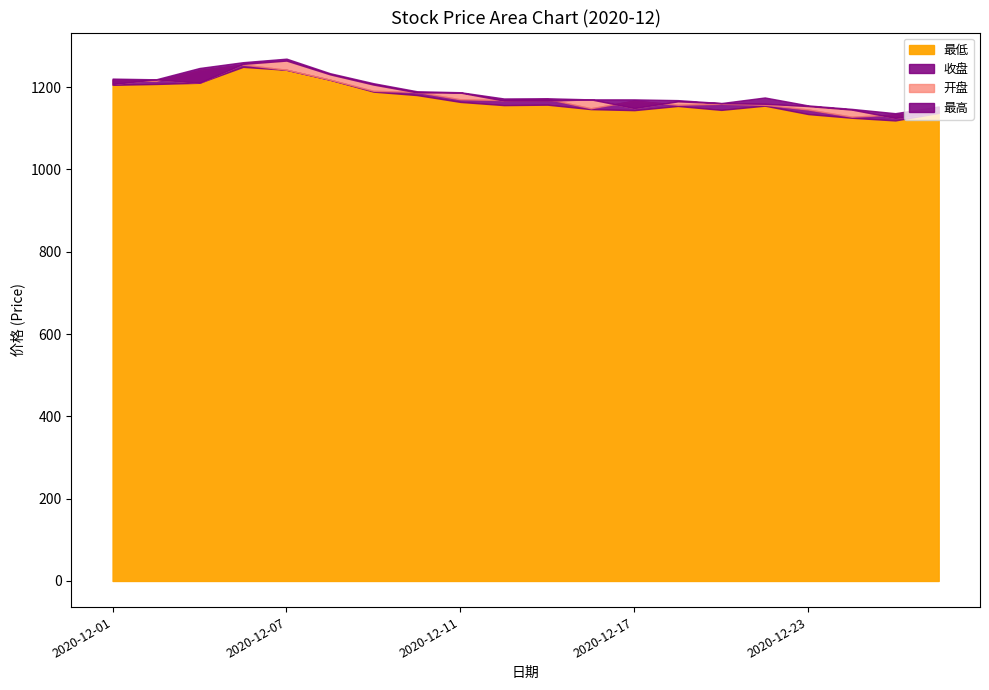

Which category has the highest value in the 开盘 series?

2020-12-07